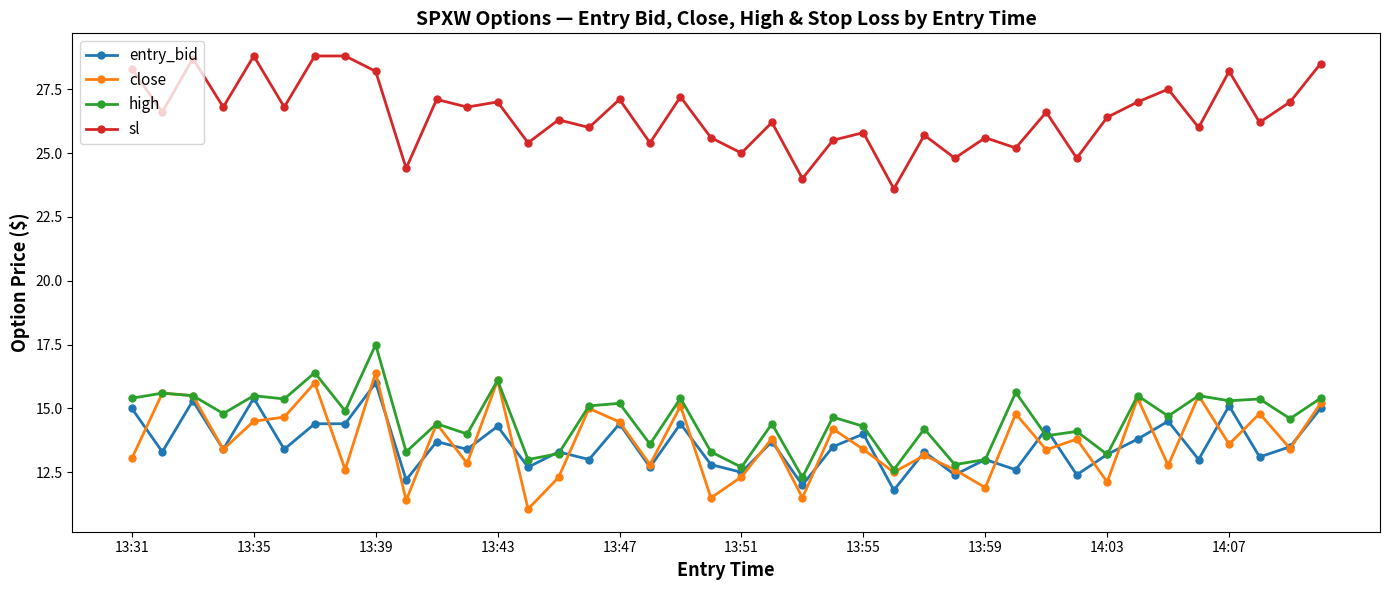

Which series has the largest total across all categories?

sl